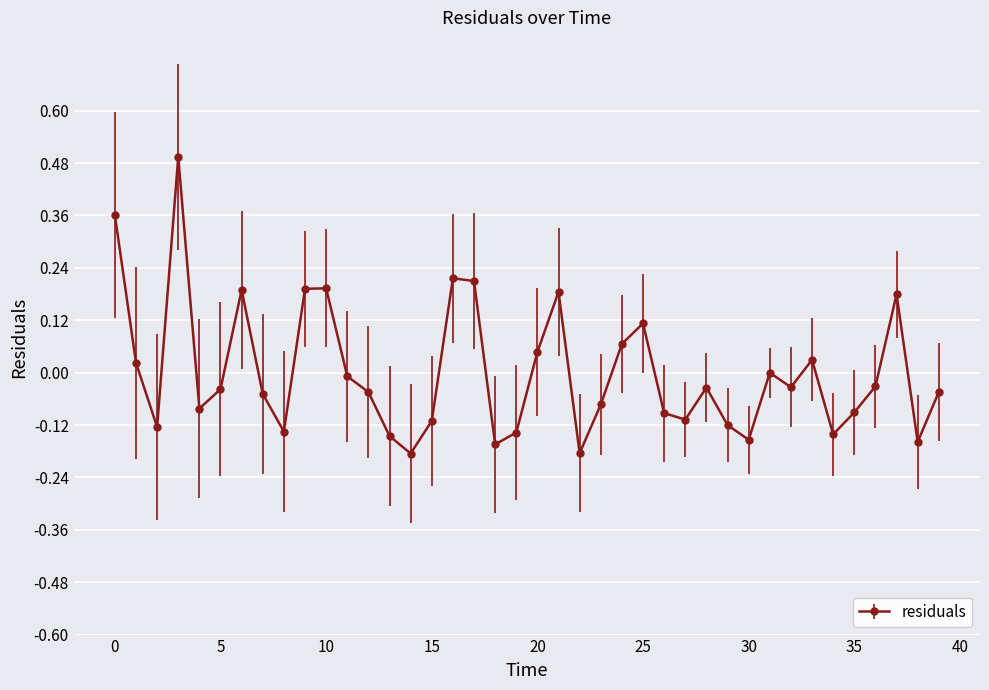

True or false: there are more than 0 points higher than both neighbors.

True